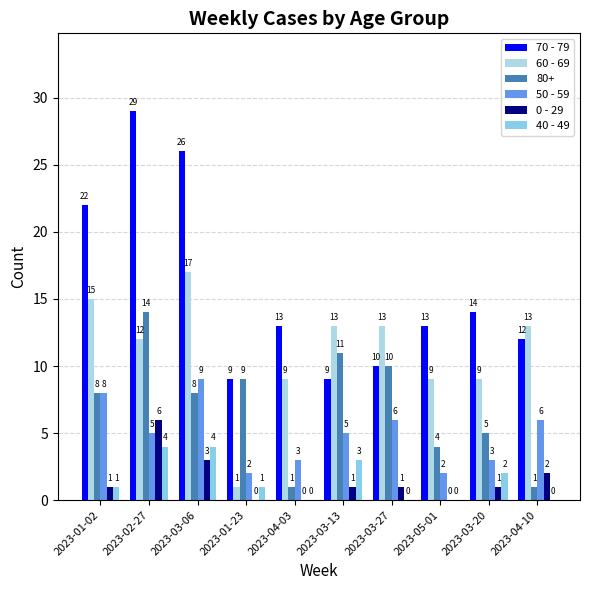

True or false: 40 - 49 has a value of 2 at 2023-01-02.

False